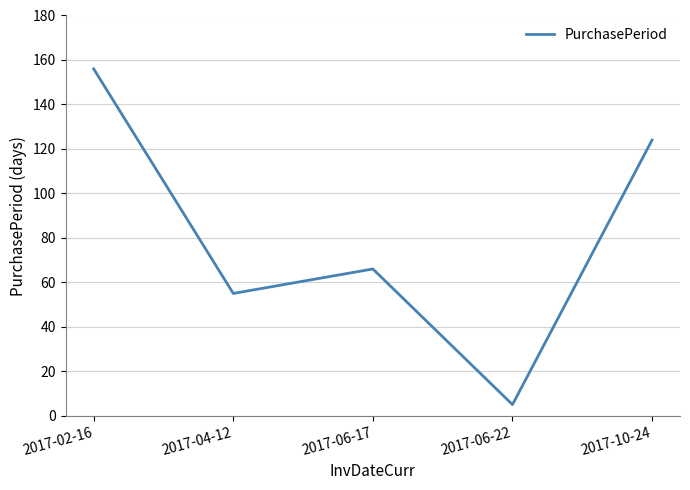

Reading left to right, what are all the values shown in this chart?

156	55	66	5	124